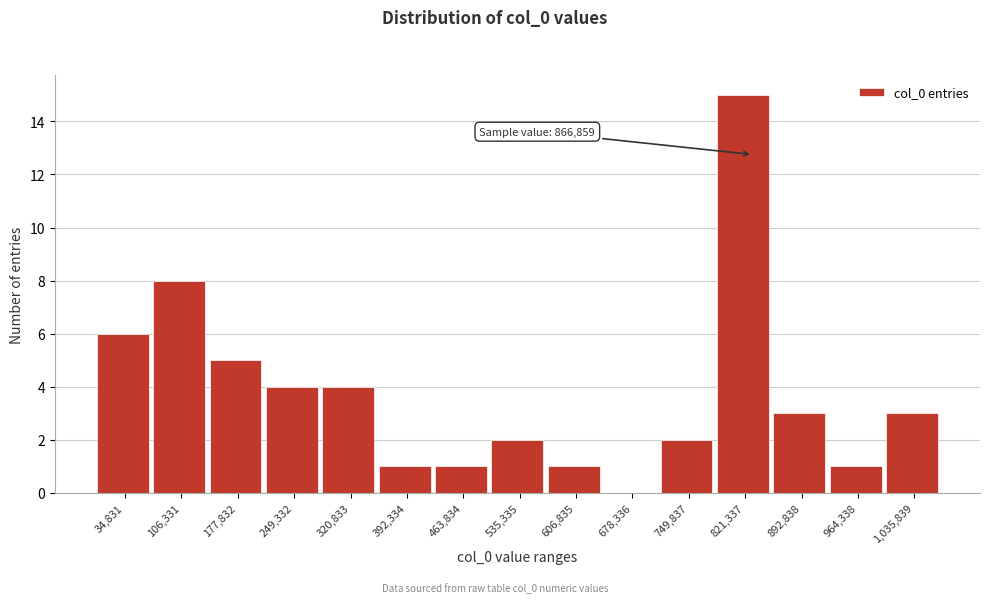

Reading right to left, transcribe all the data shown in this chart.

1,035,839=3	964,338=1	892,838=3	821,337=15	749,837=2	678,336=0	606,835=1	535,335=2	463,834=1	392,334=1	320,833=4	249,332=4	177,832=5	106,331=8	34,831=6